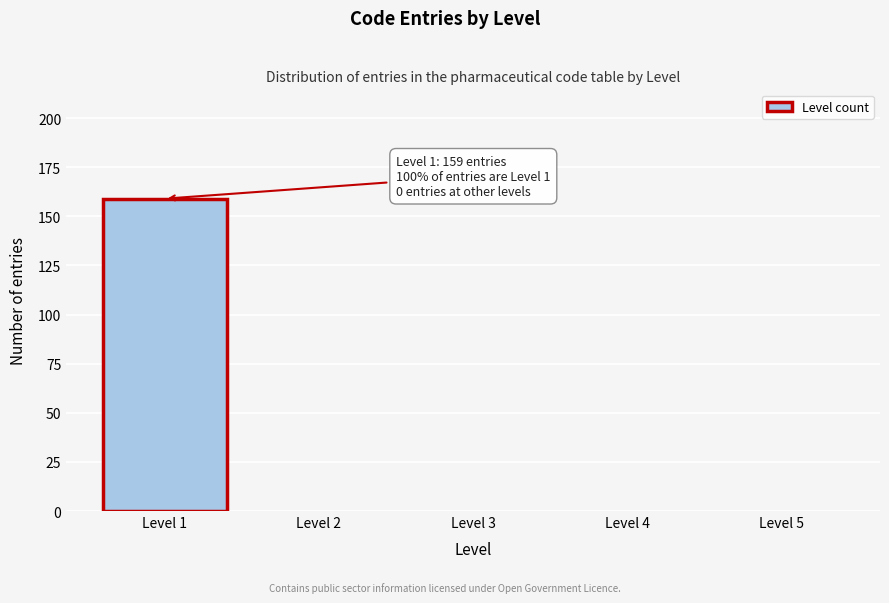

Reading left to right, what are all the values shown in this chart?

Level 1=159	Level 2=0	Level 3=0	Level 4=0	Level 5=0